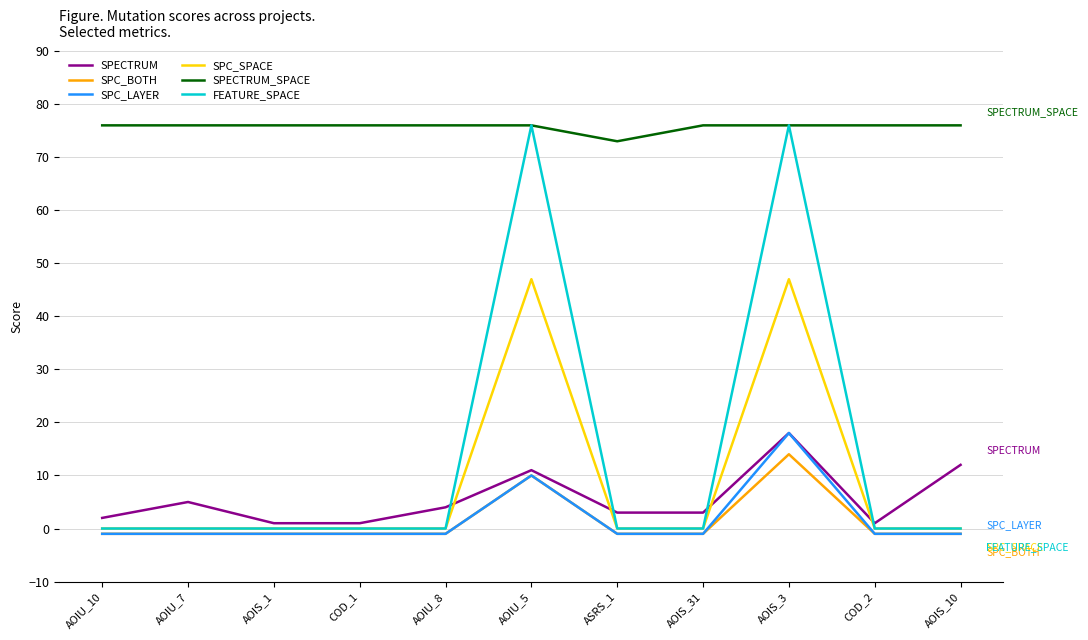

True or false: SPC_SPACE and SPECTRUM_SPACE intersect in this chart.

False